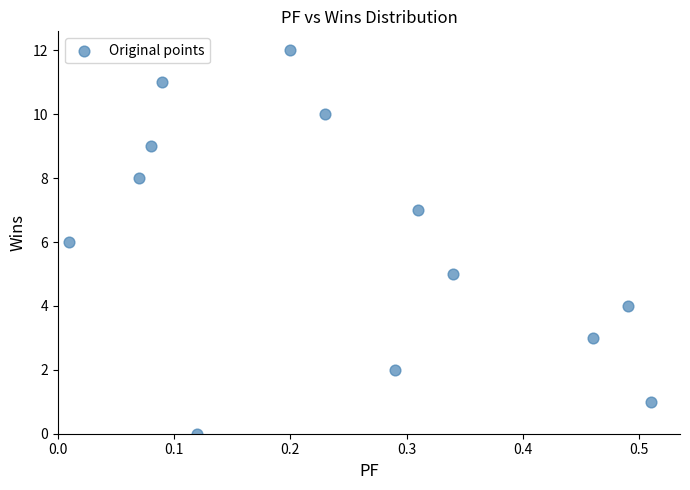

What is the range of Y values (max minus min)?

12